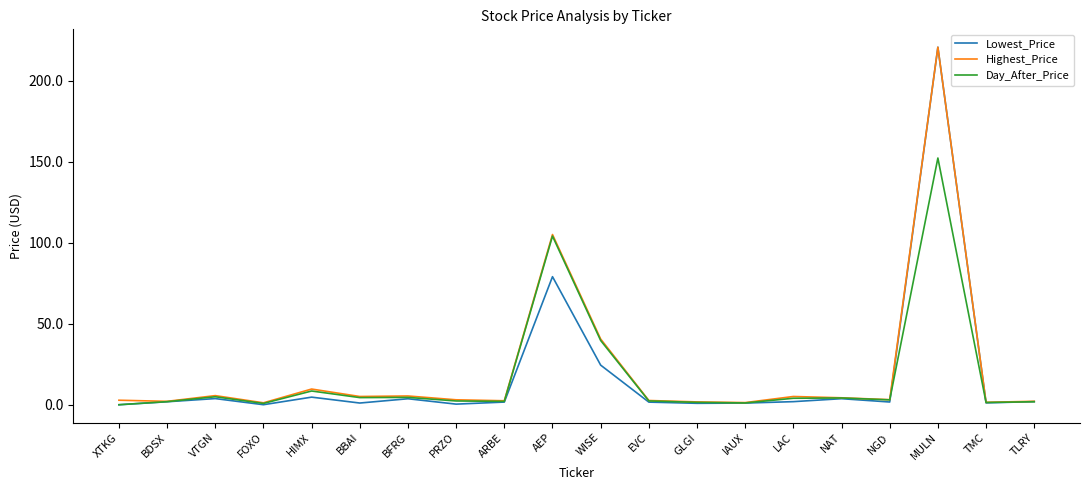

At which category is the sum across all series the highest?

MULN